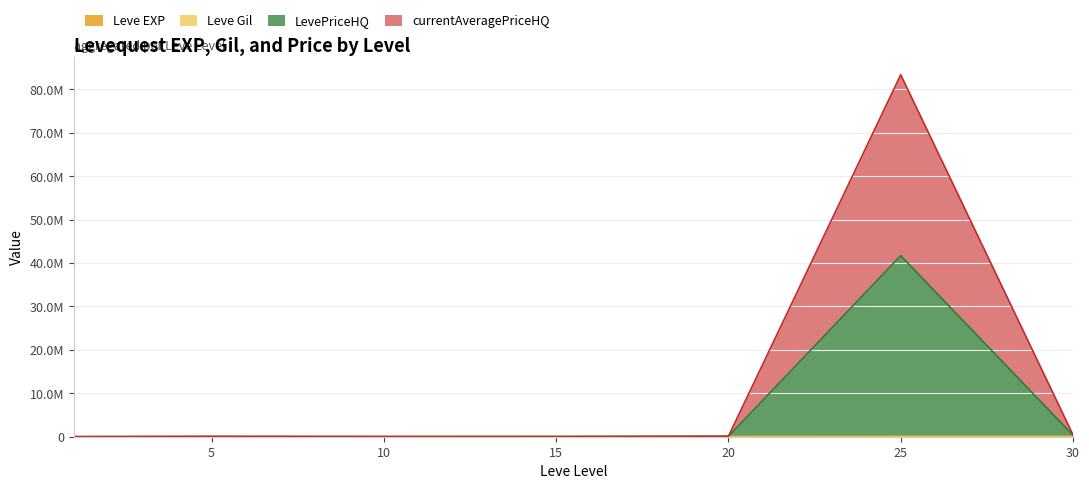

What is the highest value of the Leve EXP series?

41410